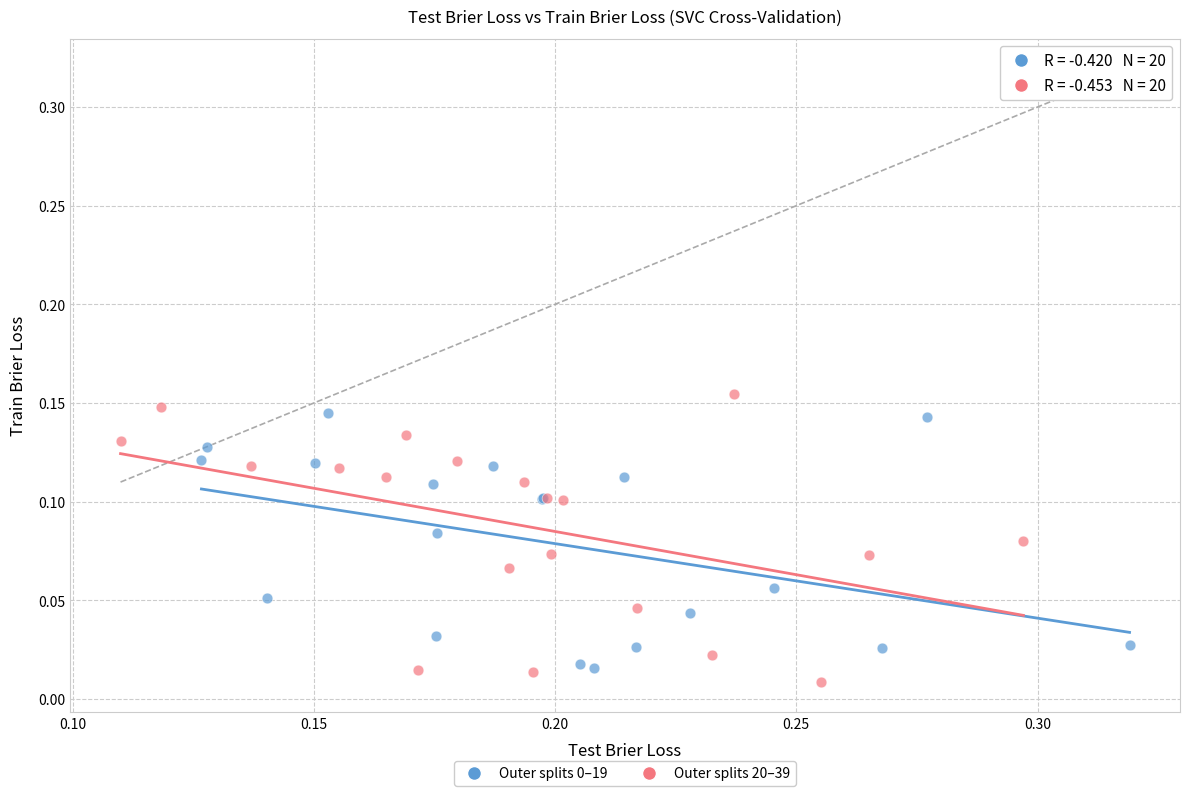

Which series has the largest Y range (max minus min)?

Outer splits 20–39